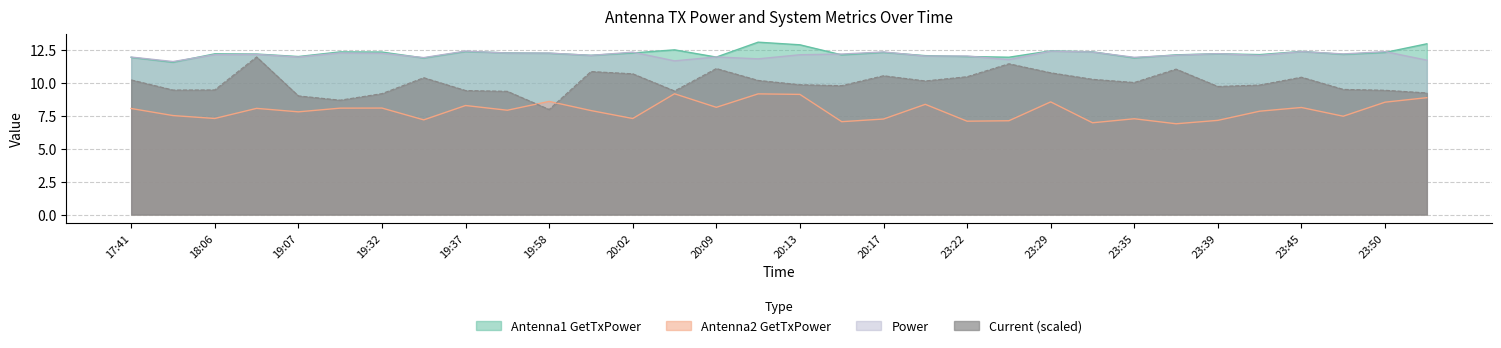

What is the spread (max minus min) of values at 19:37?

4.1